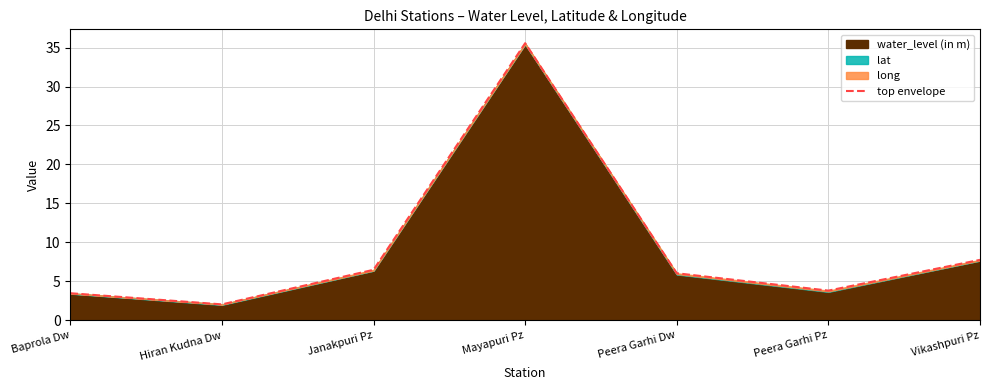

At which label does the data first exceed 6?

Janakpuri Pz